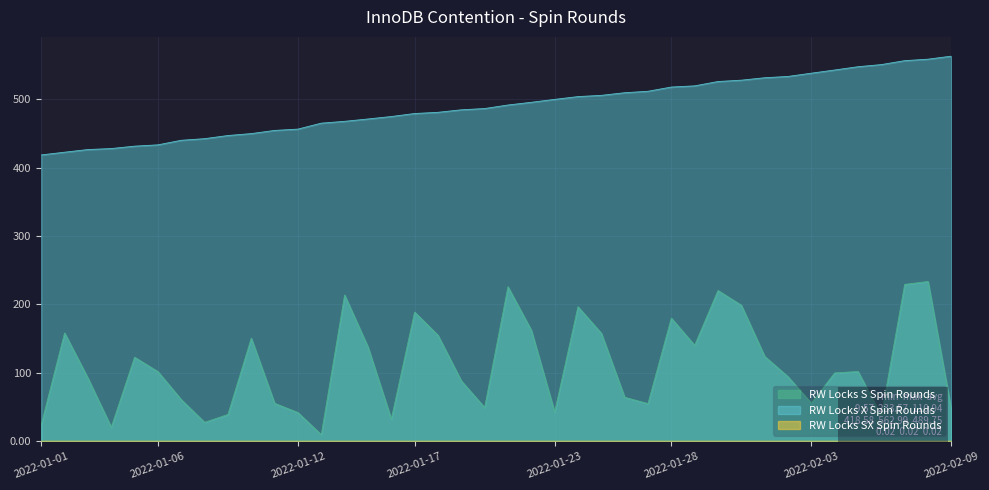

Which series changed the most between 2022-01-05 and 2022-01-08?

RW Locks S Spin Rounds